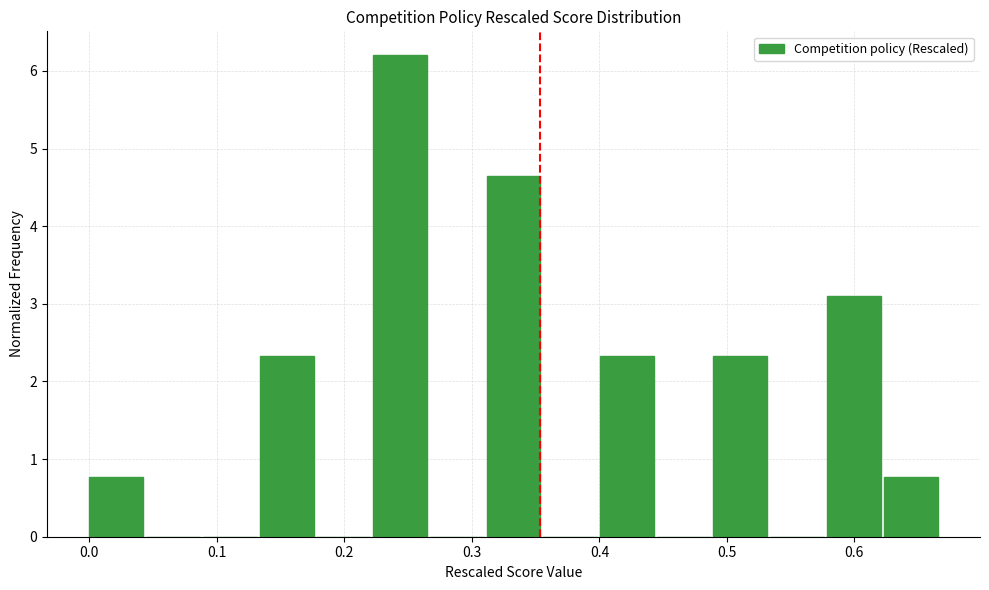

Reading left to right, list every bar in this chart as the range it spans on the x-axis followed by its height. Neither the bar edges nor the heights are printed on the chart, so give them approximately, as read against the axes.

0.00 to 0.04: 0.8
0.04 to 0.09: 0
0.09 to 0.13: 0
0.13 to 0.18: 2.3
0.18 to 0.22: 0
0.22 to 0.27: 6.2
0.27 to 0.31: 0
0.31 to 0.36: 4.6
0.36 to 0.40: 0
0.40 to 0.45: 2.3
0.45 to 0.49: 0
0.49 to 0.53: 2.3
0.53 to 0.58: 0
0.58 to 0.62: 3.1
0.62 to 0.67: 0.8